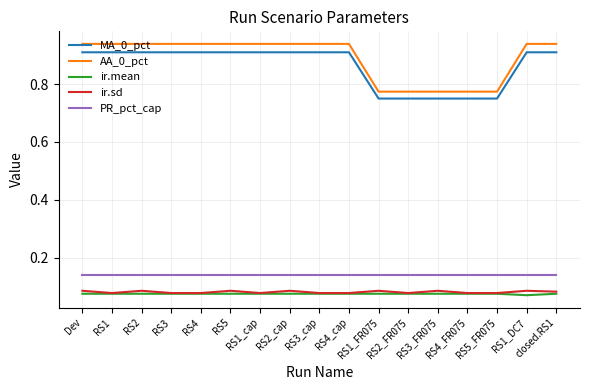

Which series has the widest spread of values?

AA_0_pct